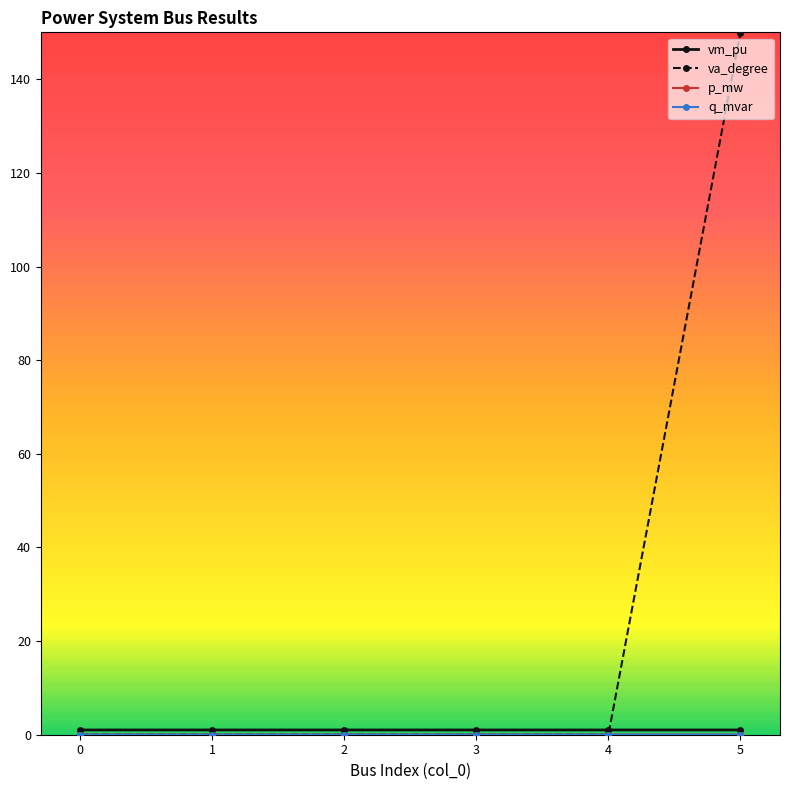

At which category is the sum across all series the highest?

5